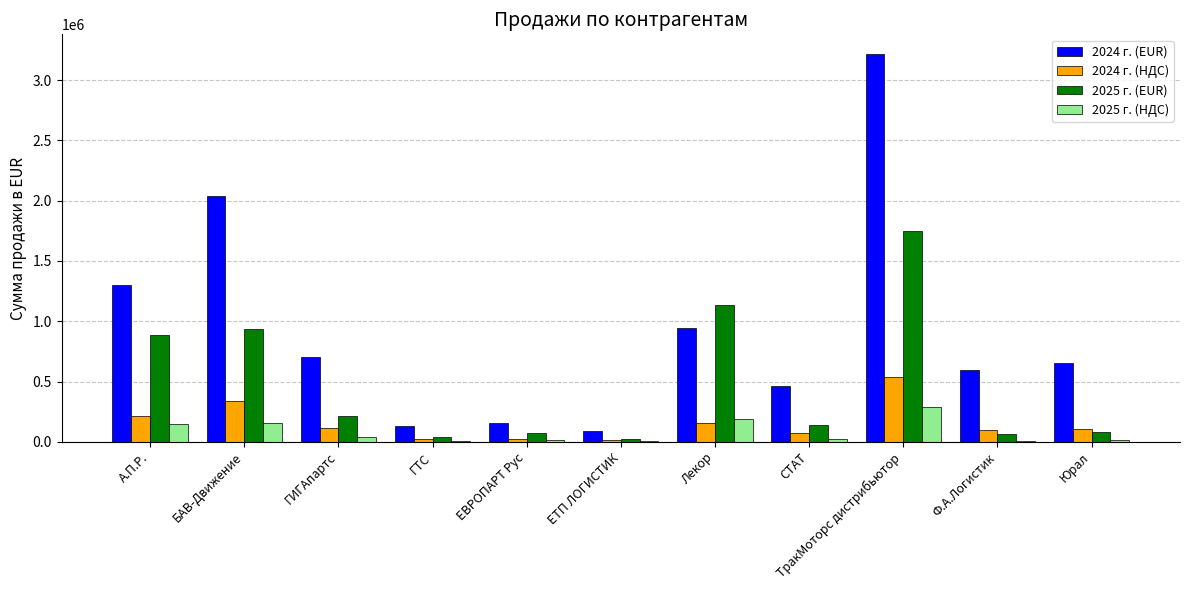

Is the value of 2025 г. (НДС) at ГТС greater than the value of 2025 г. (EUR) at ТракМоторс дистрибьютор?

No